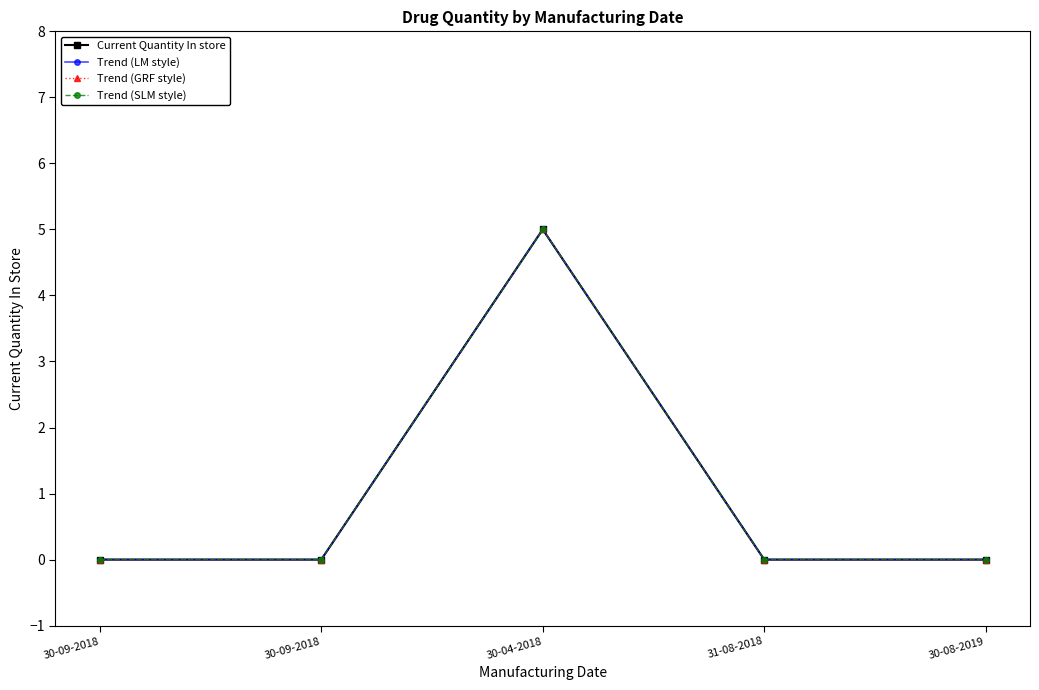

Is this an area chart (filled region under the line)?

No